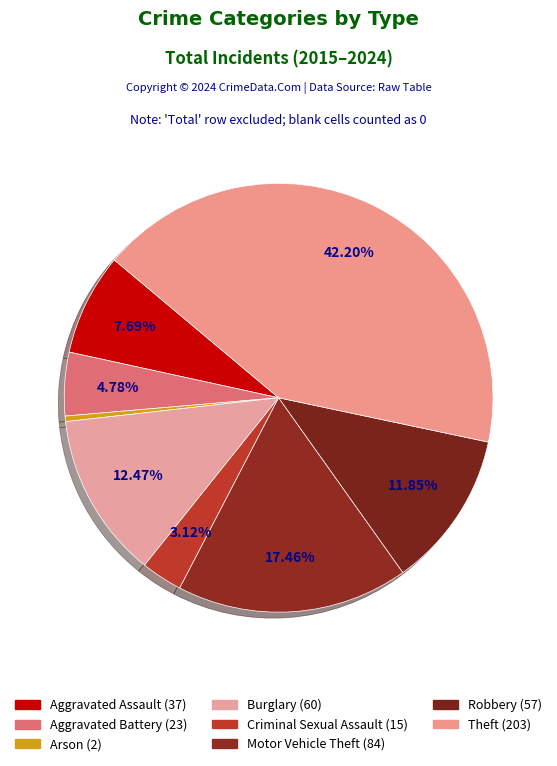

Does Aggravated Battery account for over 50% of the chart?

No